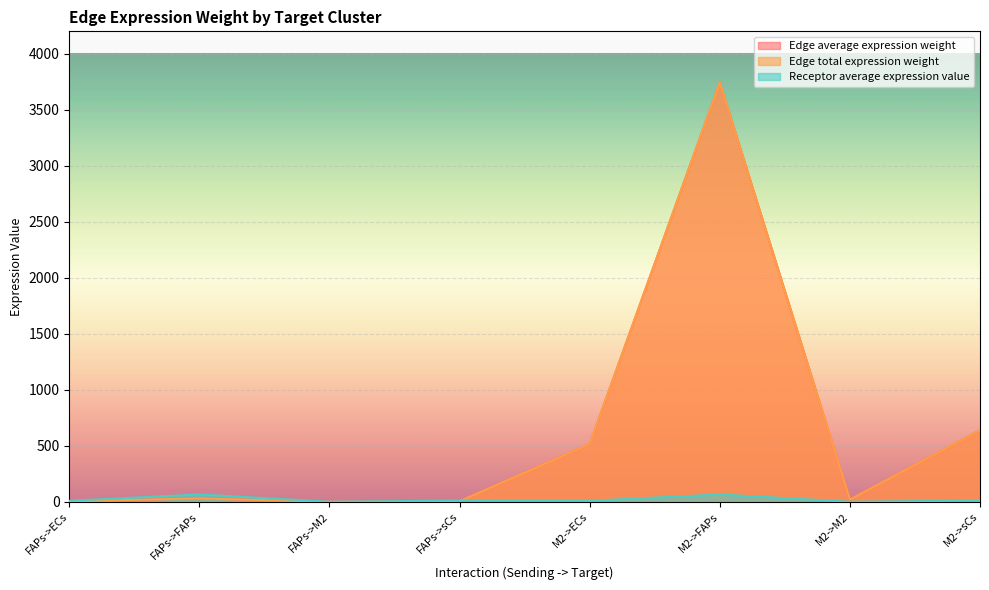

What is the difference between the Receptor average expression value values at M2->sCs and FAPs->M2?

10.8